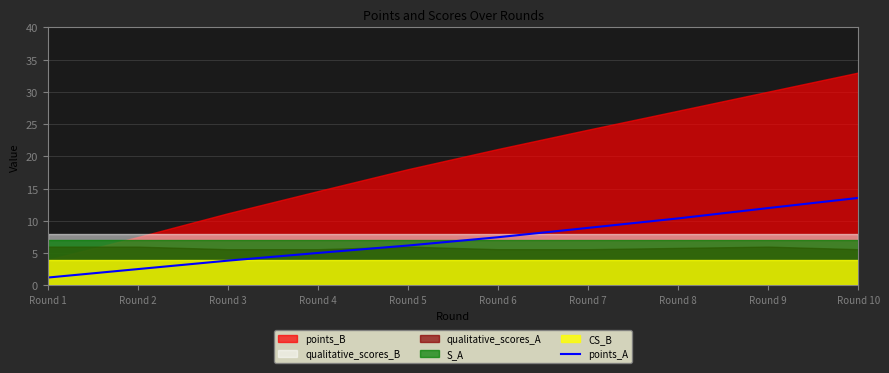

The value at Round 7 is 8.9. True or false?

True